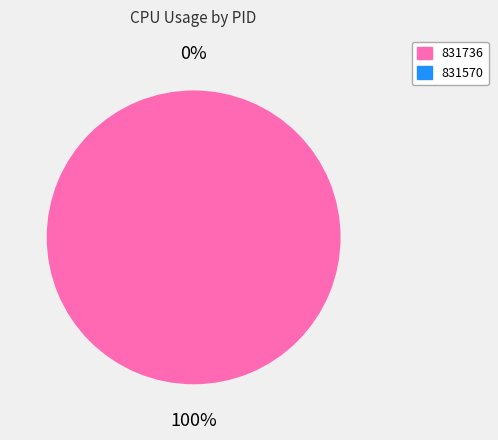

To the nearest percent, what is the difference between the 831570 and 831736 slice percentages?

100%